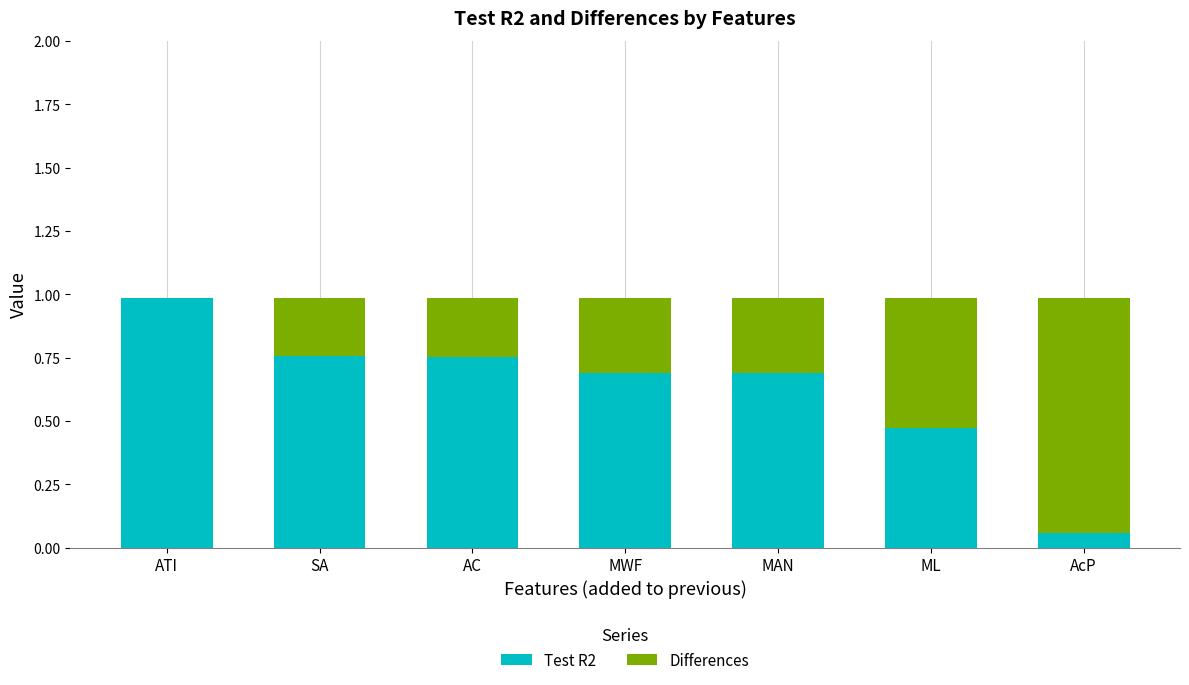

What value does the Test R2 series have at ATI?

1.0